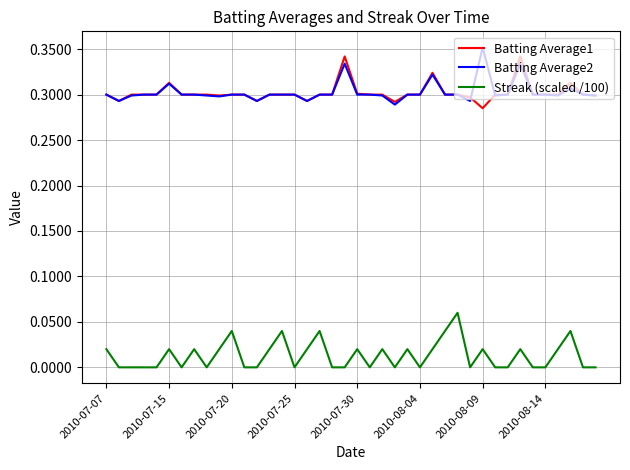

Does the chart display data point markers on the line(s)?

No